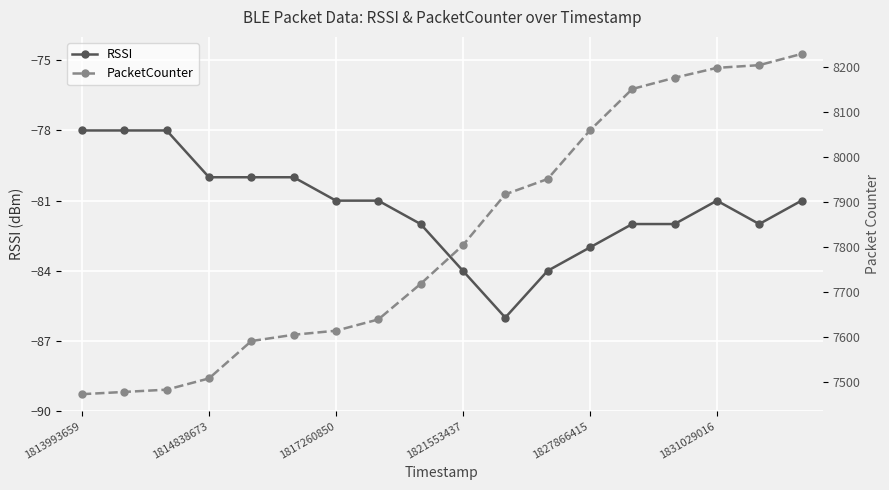

How many data points does each series have?

18